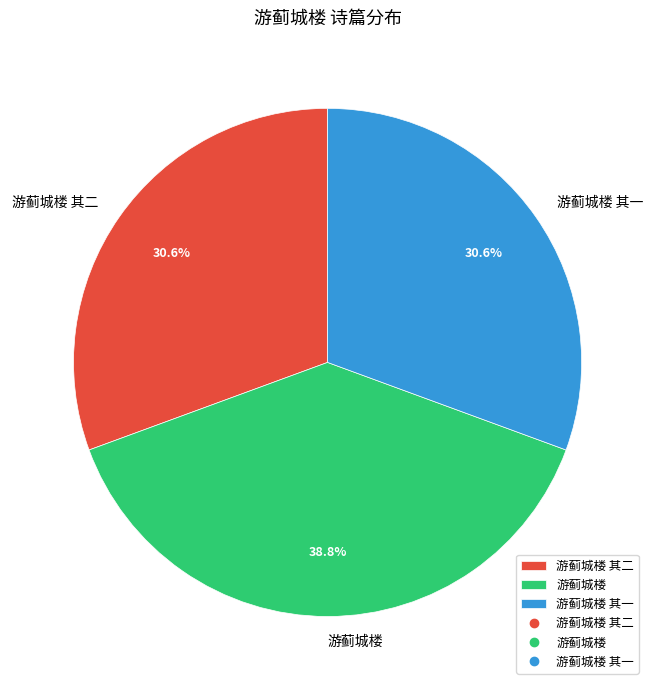

Which category has the biggest portion of the pie?

游蓟城楼